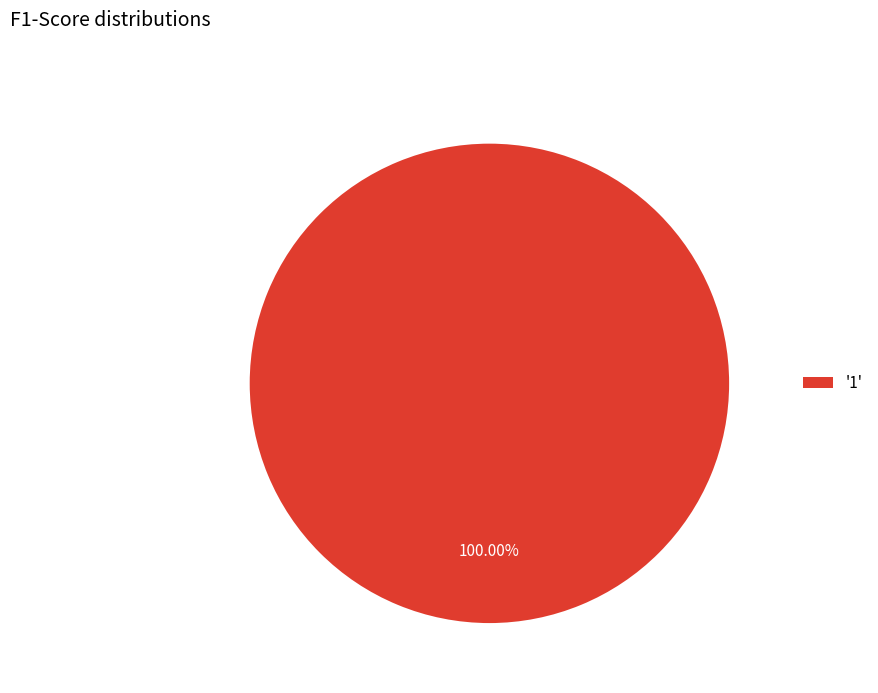

Which slice represents more than half of the pie?

'1'